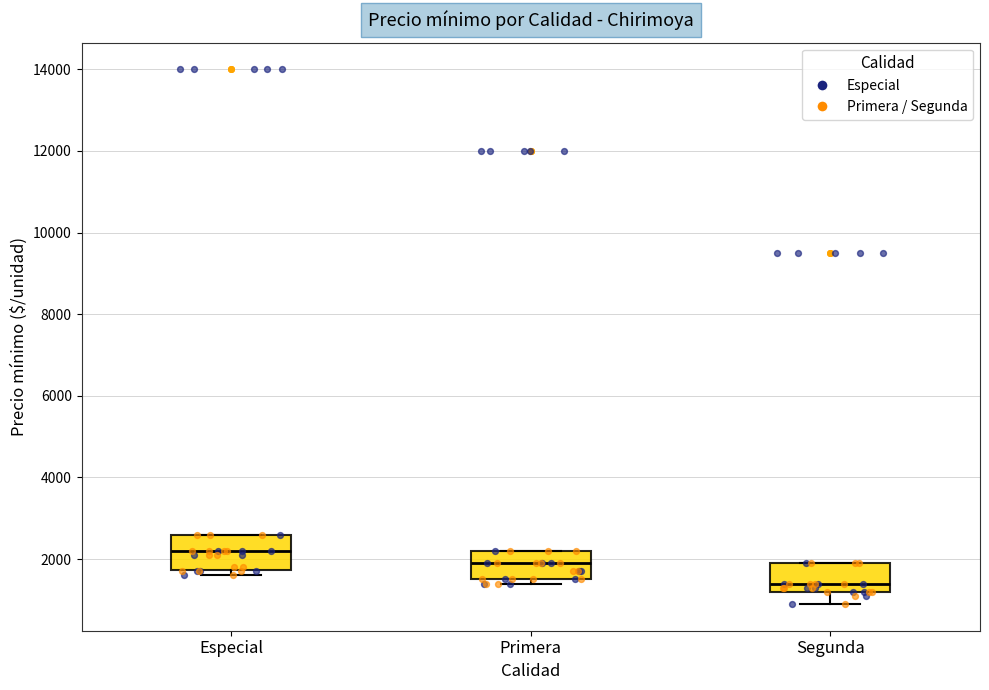

Reading left to right, read every box against the y-axis: the position of its median line, the range the box covers, and the ends of its whiskers. The values are not printed on the chart, so give them approximately, as read against the axis.

Especial: median 2200, box 1800 to 2600, whiskers 1600 to 2600
Primera: median 2000, box 1600 to 2200, whiskers 1400 to 2200
Segunda: median 1400, box 1200 to 2000, whiskers 1000 to 2000